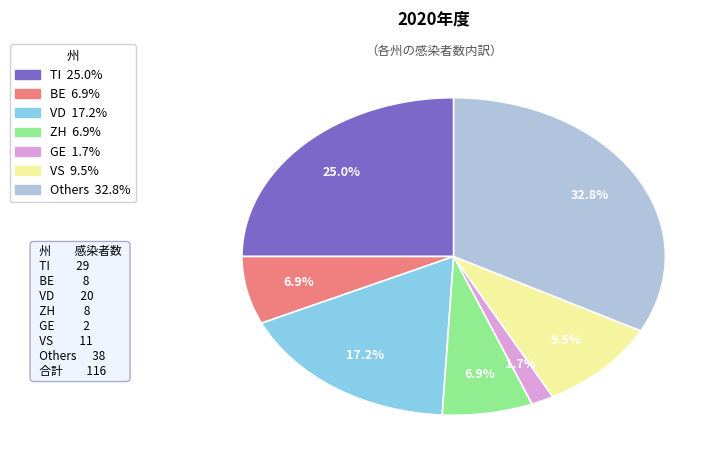

Is there a majority slice in this chart?

No